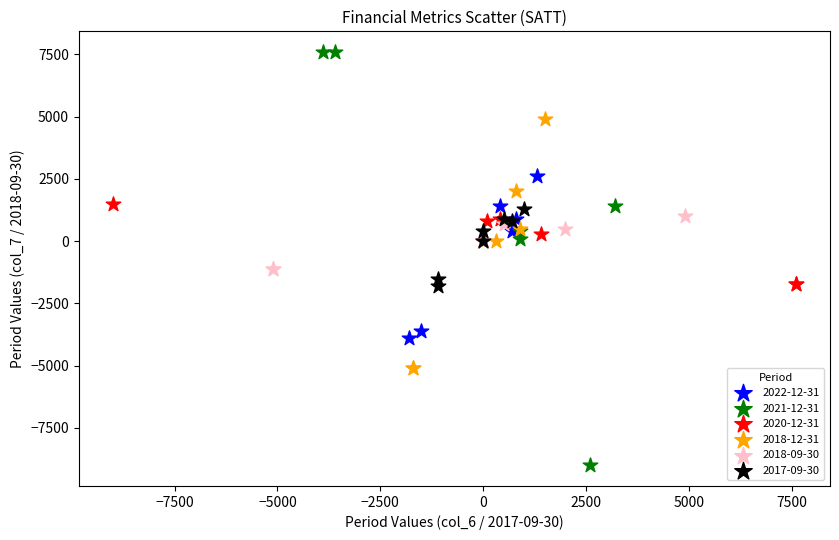

Which series contains the highest Y value?

2021-12-31